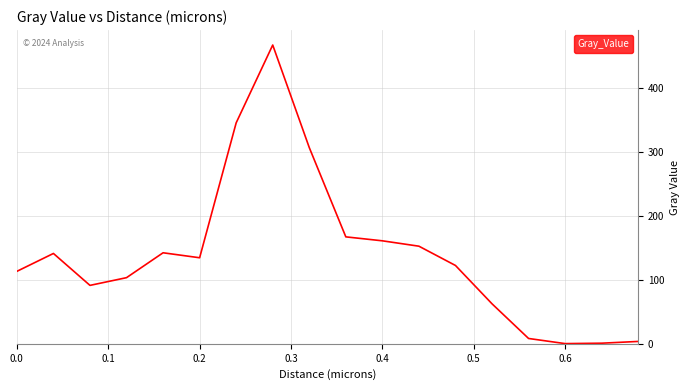

What is the difference between the maximum and minimum values?

467.7